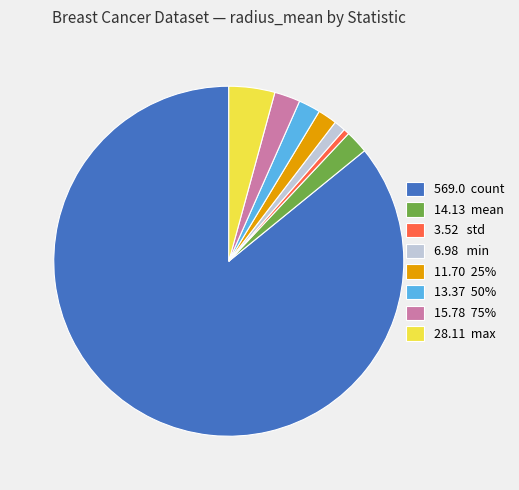

What is the majority slice?

569.0 count